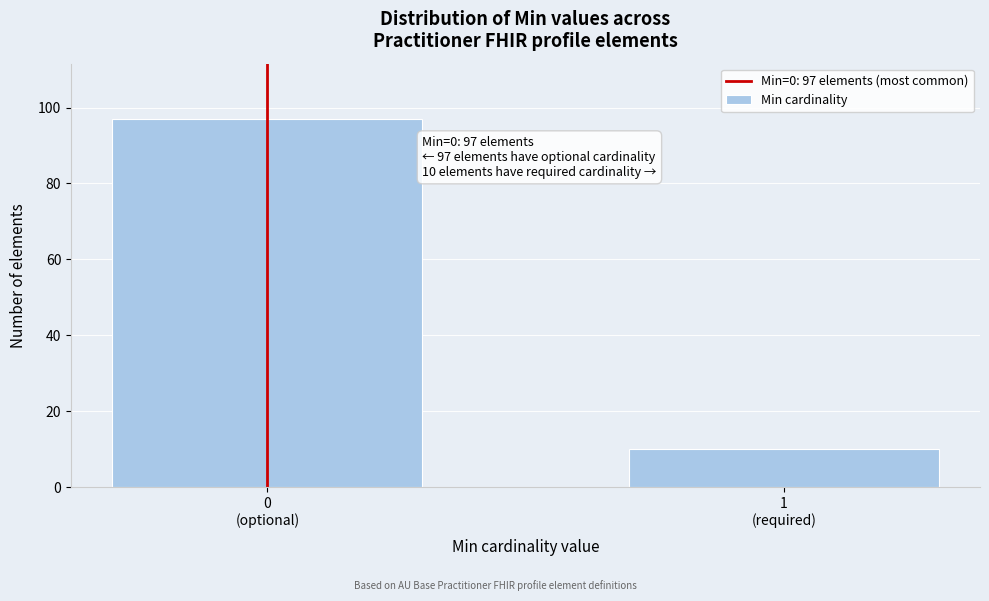

Reading left to right, list all the values displayed in this chart.

97	10